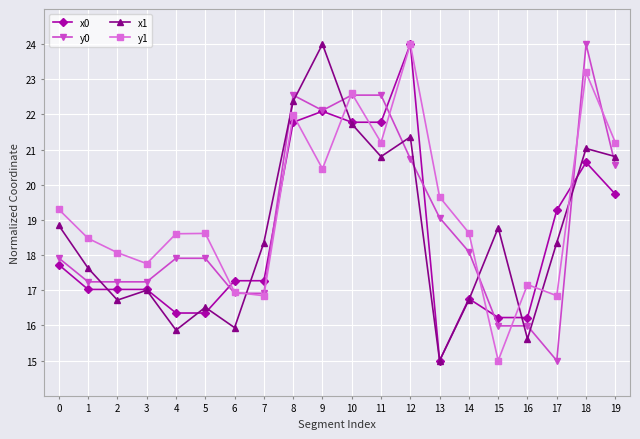

Where do y1 and x0 first cross each other?

5 and 6